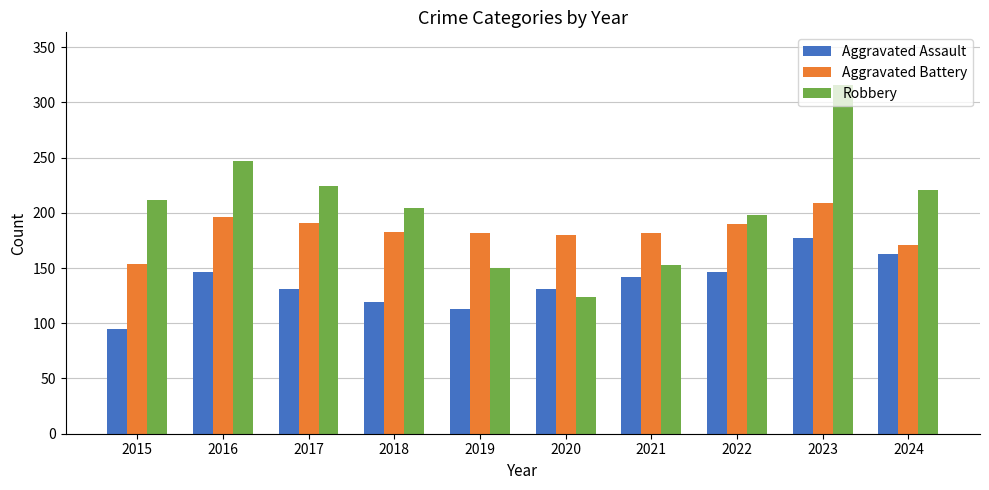

The value of Aggravated Assault at 2023 is 52. True or false?

False